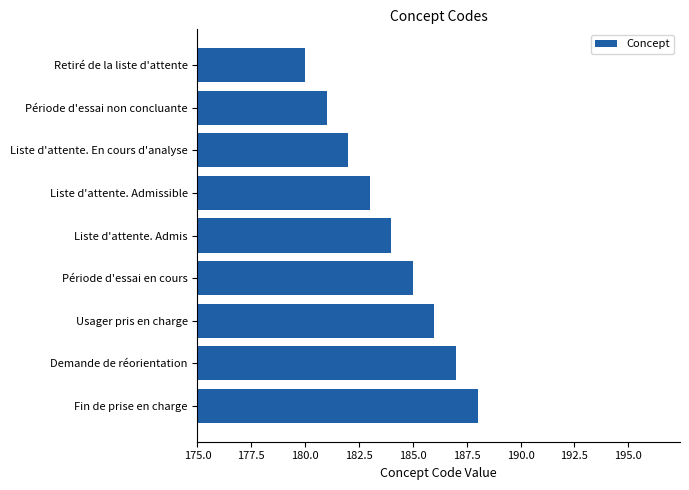

What is the label of the 2nd bar from the top?

Période d'essai non concluante